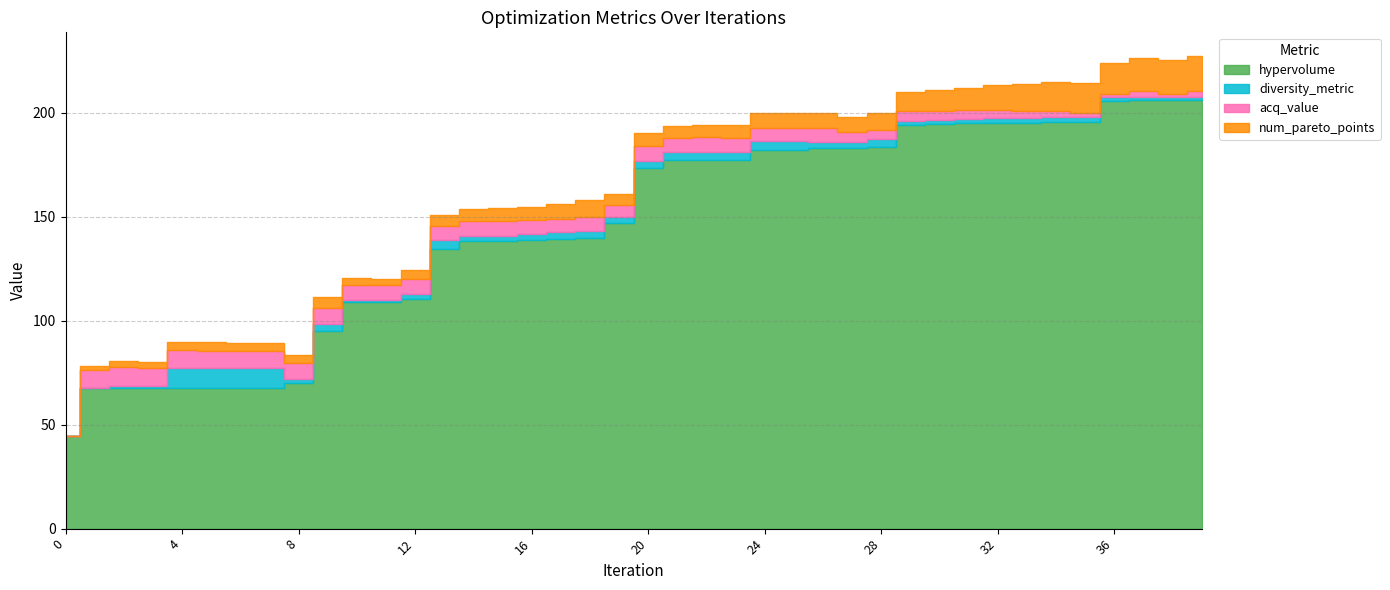

What is the difference between the maximum and minimum values in the hypervolume series?

161.4